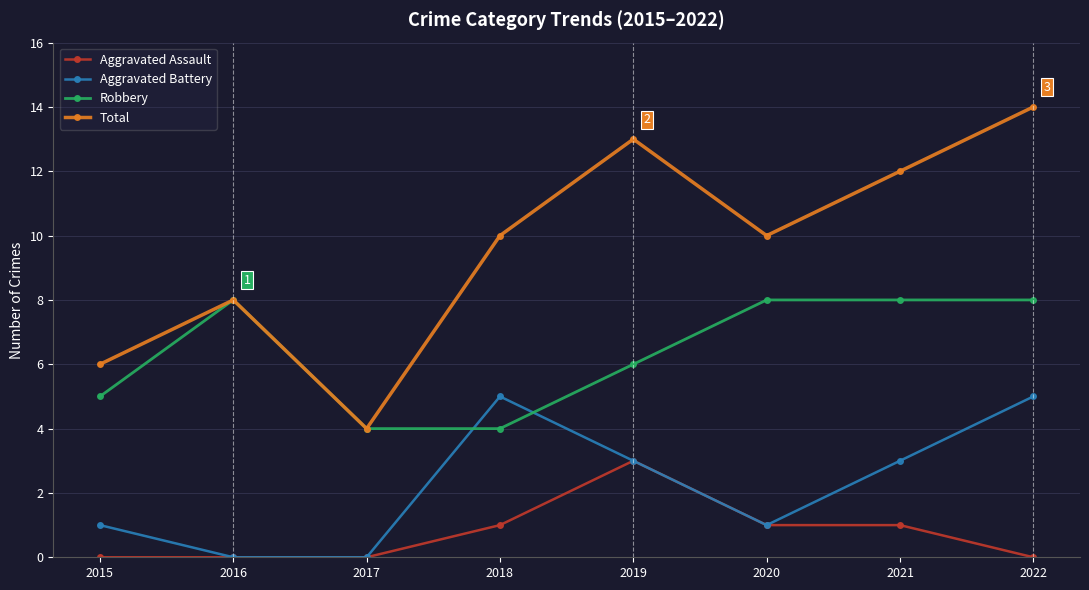

Which series has the largest total across all categories?

Total